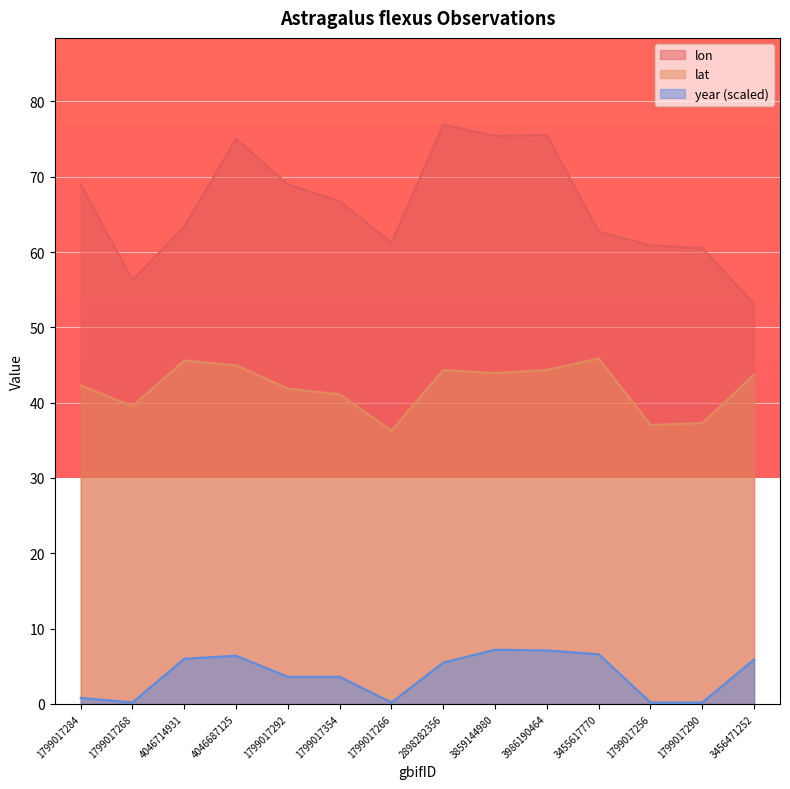

What position from the right is 1799017354?

9